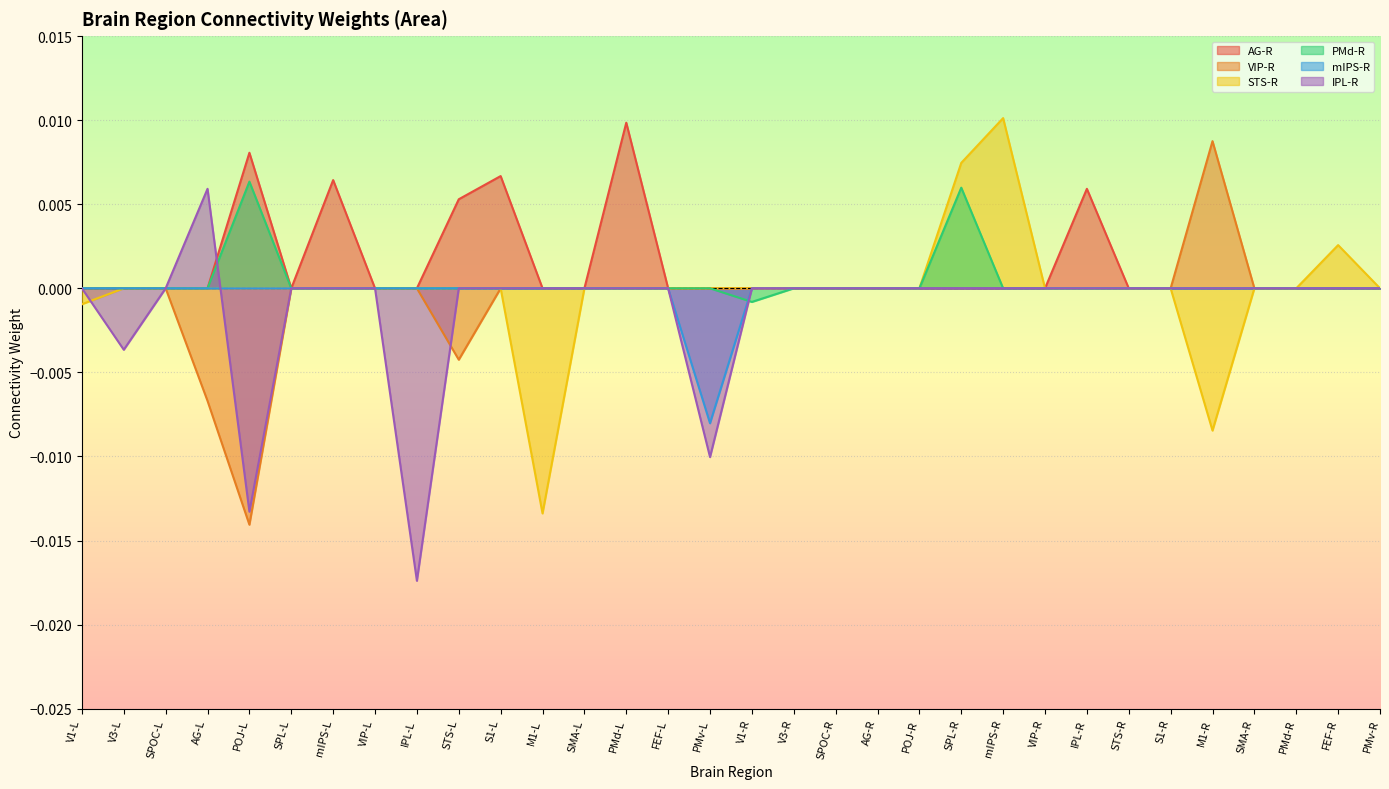

Between VIP-R and S1-R, which series saw the biggest shift?

AG-R